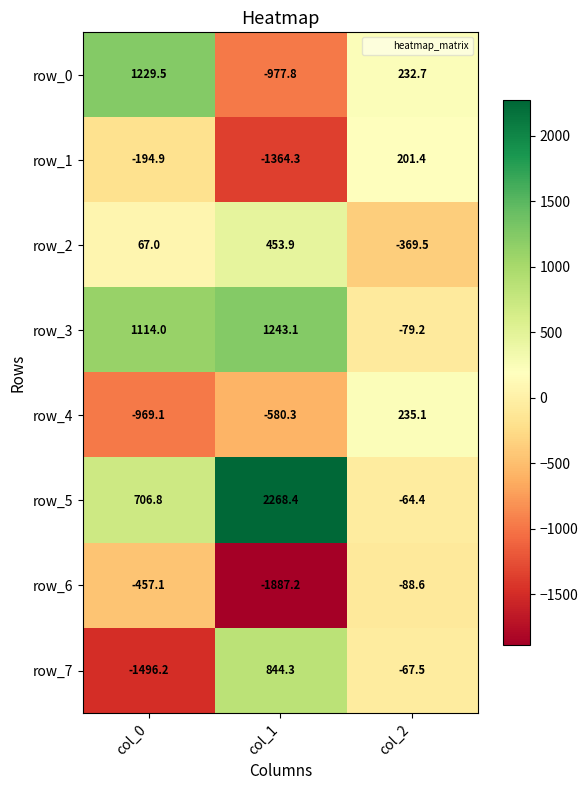

Where does the row_4 series first go above -580?

col_2